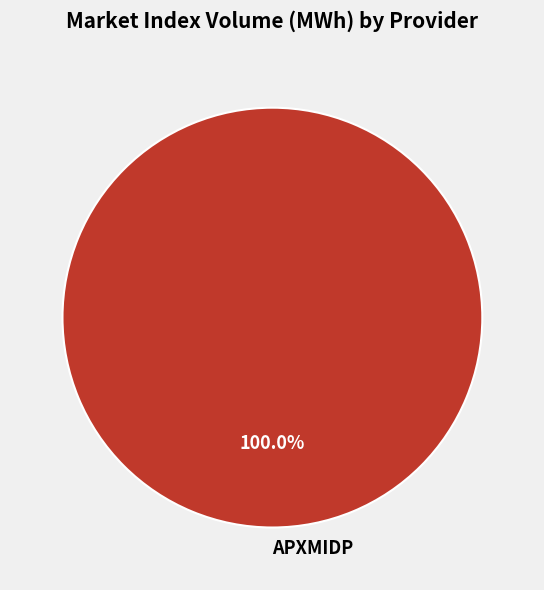

Is there any slice that represents more than half of the pie?

Yes